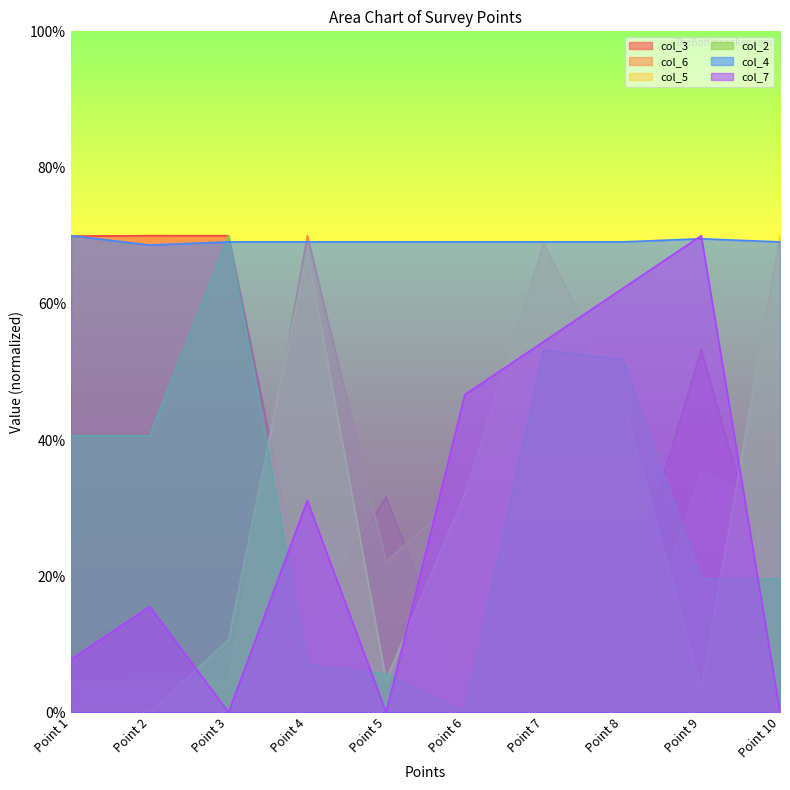

What is the value of the col_4 point at the 3rd from the left?

69.1